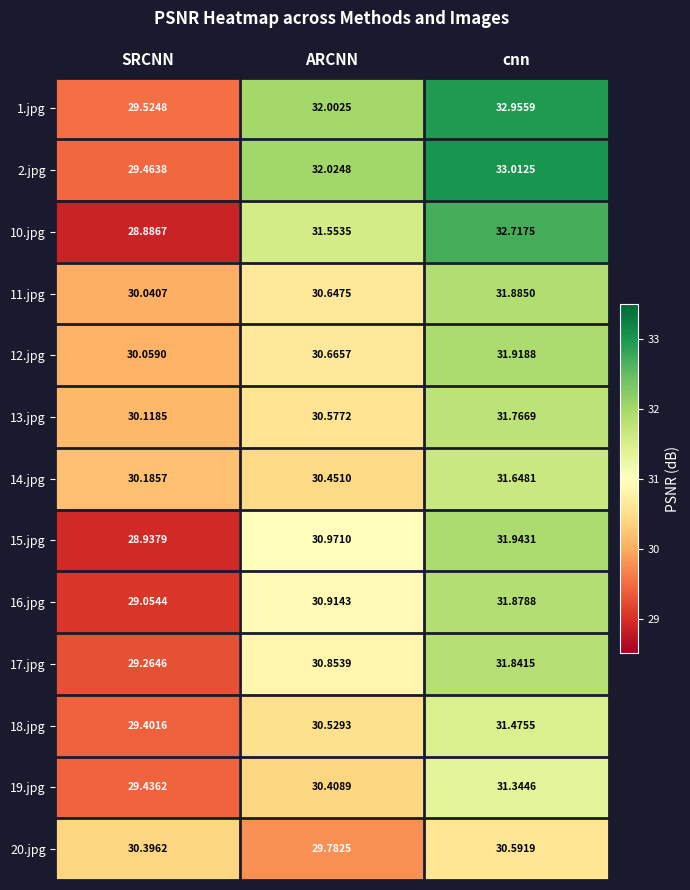

At which category is the sum across all series the highest?

cnn